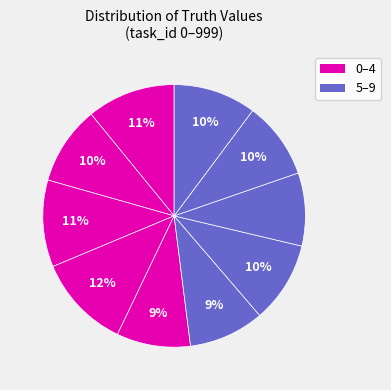

How many segments does this pie chart have?

10